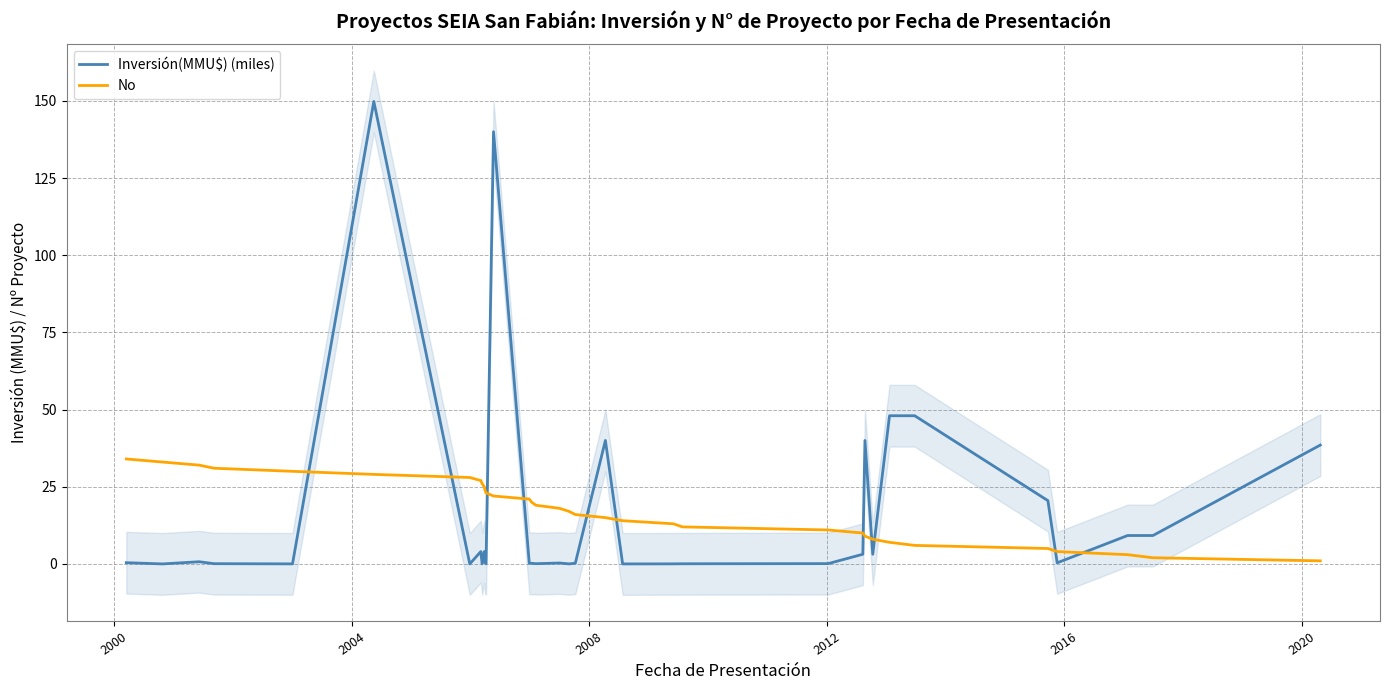

What is the maximum value for Inversión(MMU$) (miles)?

149.8